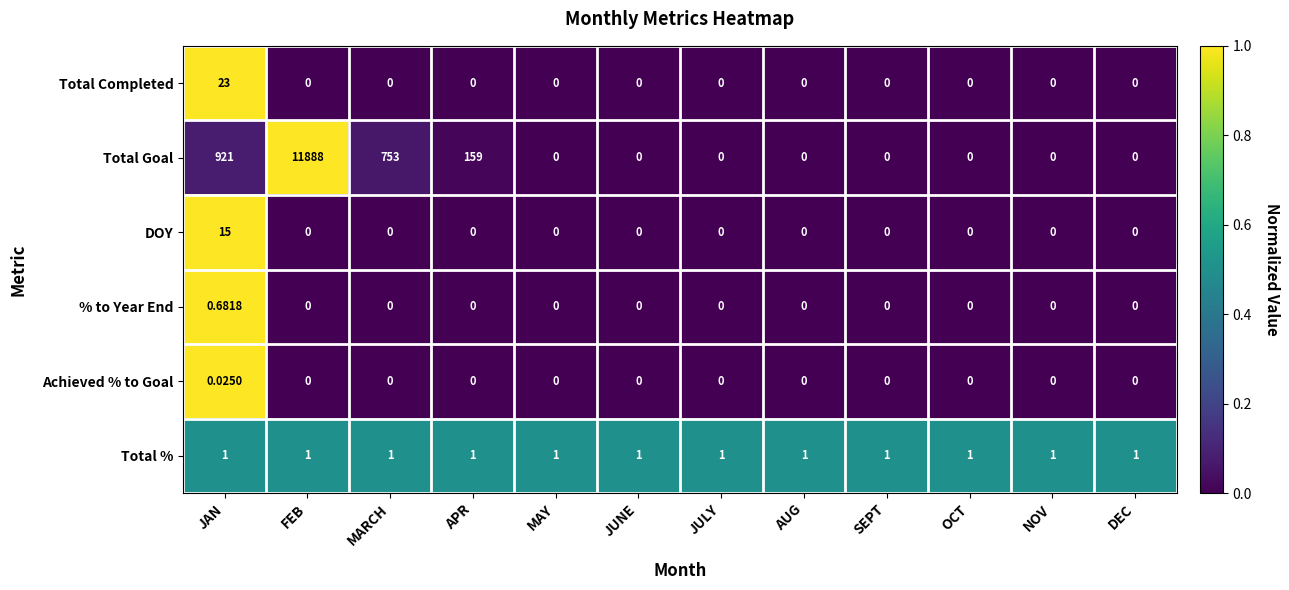

Which series has the widest spread of values?

Total Goal